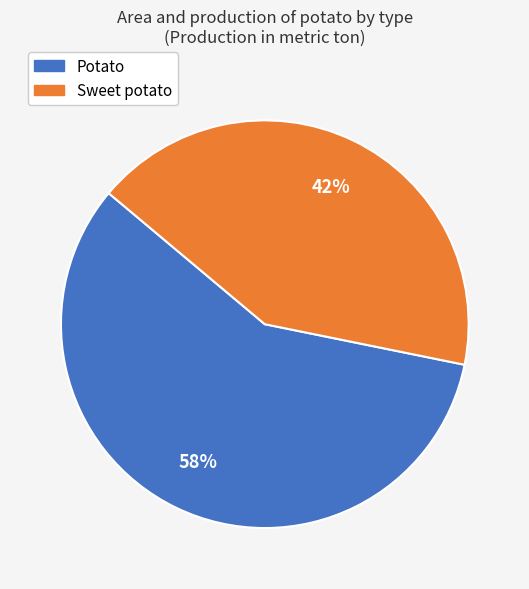

Which category has the biggest portion of the pie?

Potato